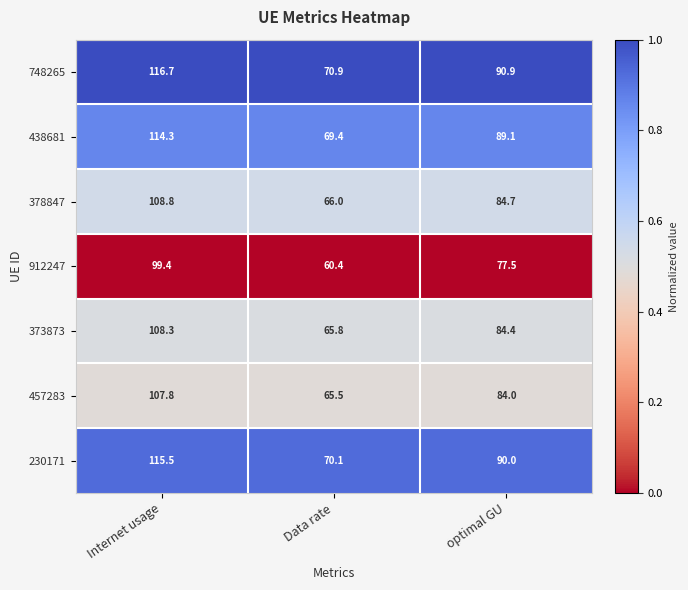

List the series in order of their peak value, lowest first.

912247, 457283, 373873, 378847, 438681, 230171, 748265